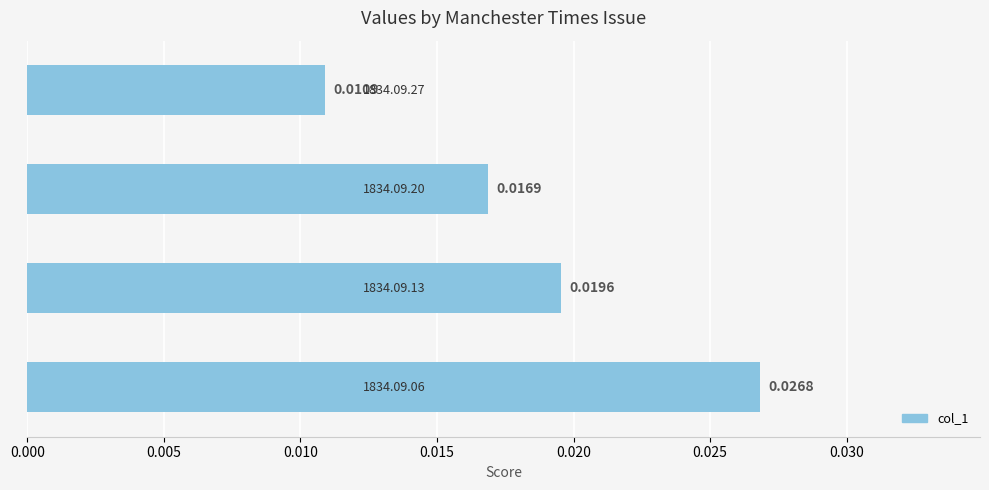

How many distinct data groups are displayed?

1